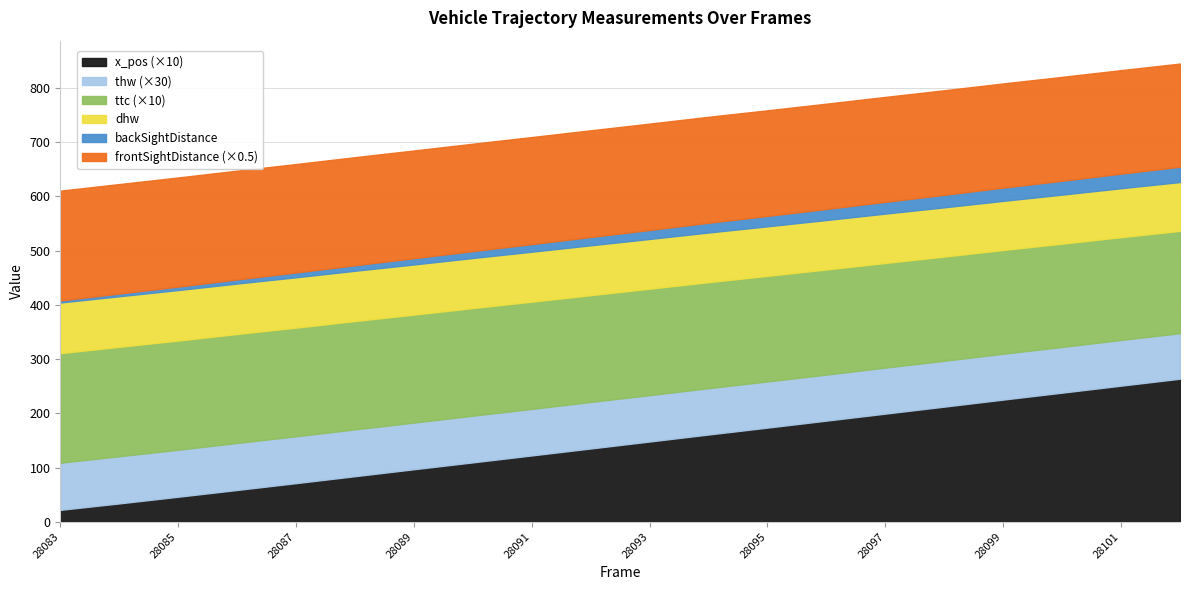

True or false: dhw has more than 1 points higher than both neighbors.

False